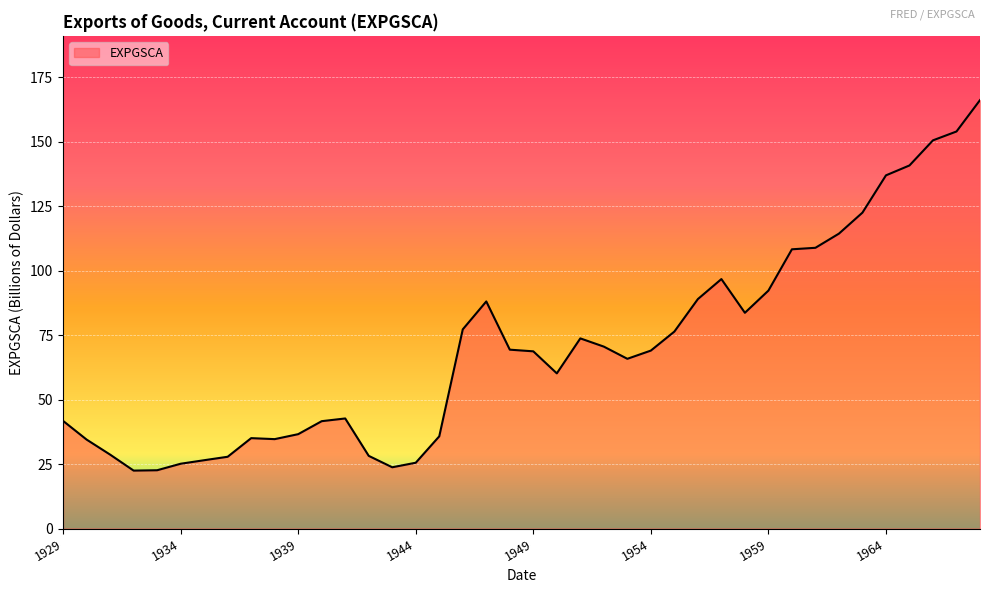

What is the smallest value displayed?

22.5